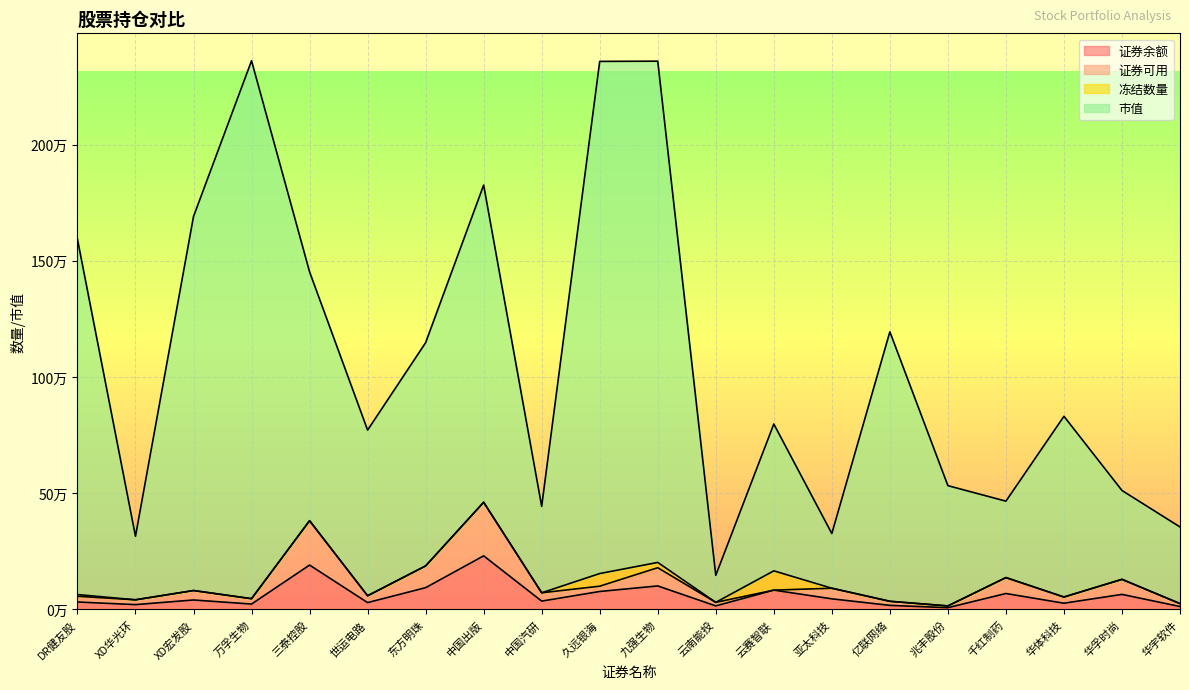

What is the average value of the 市值 series?

1073808.9